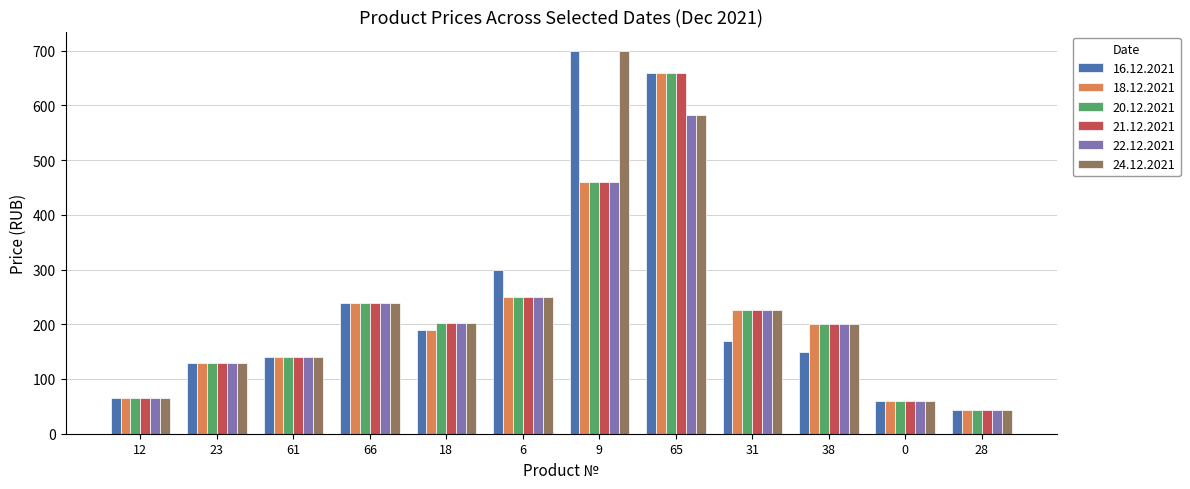

What is the minimum value shown in the chart?

43.9